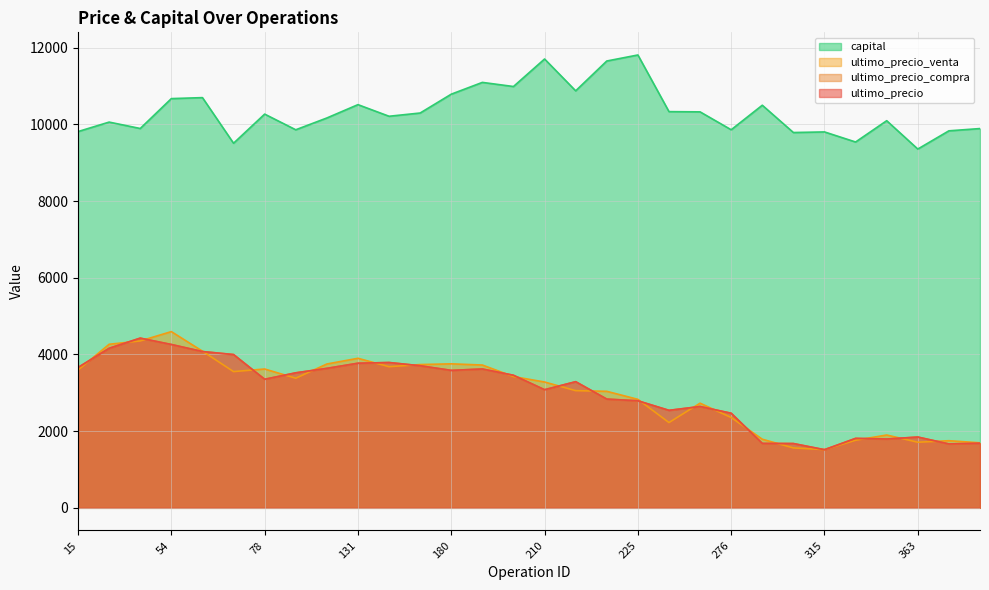

What is the difference between the ultimo_precio values at 15 and 329?

1849.1